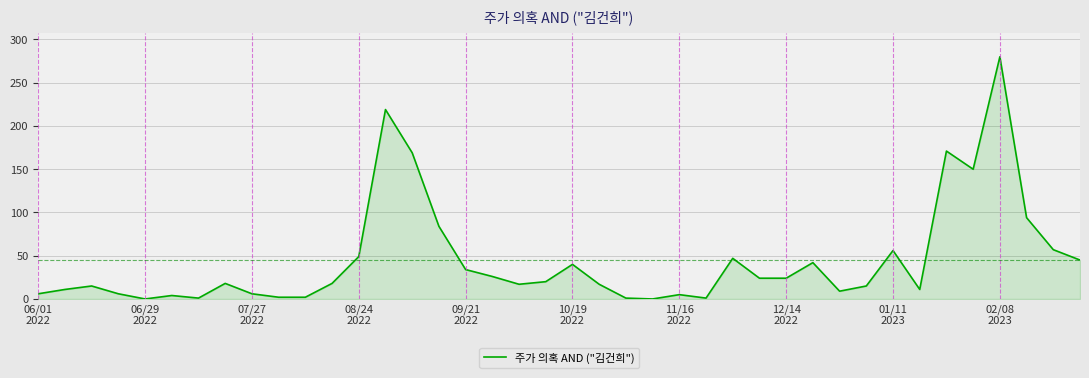

What is the greatest value displayed?

280